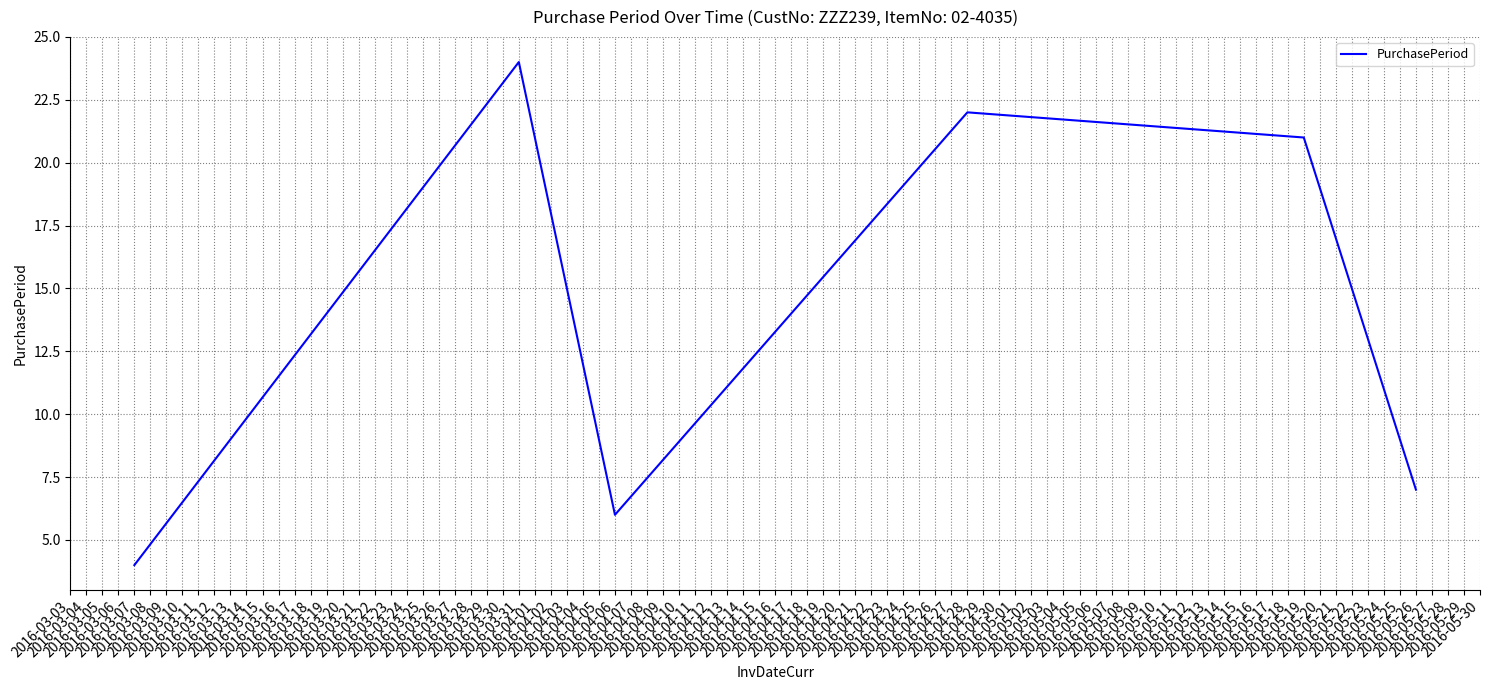

What is the smallest value displayed?

4